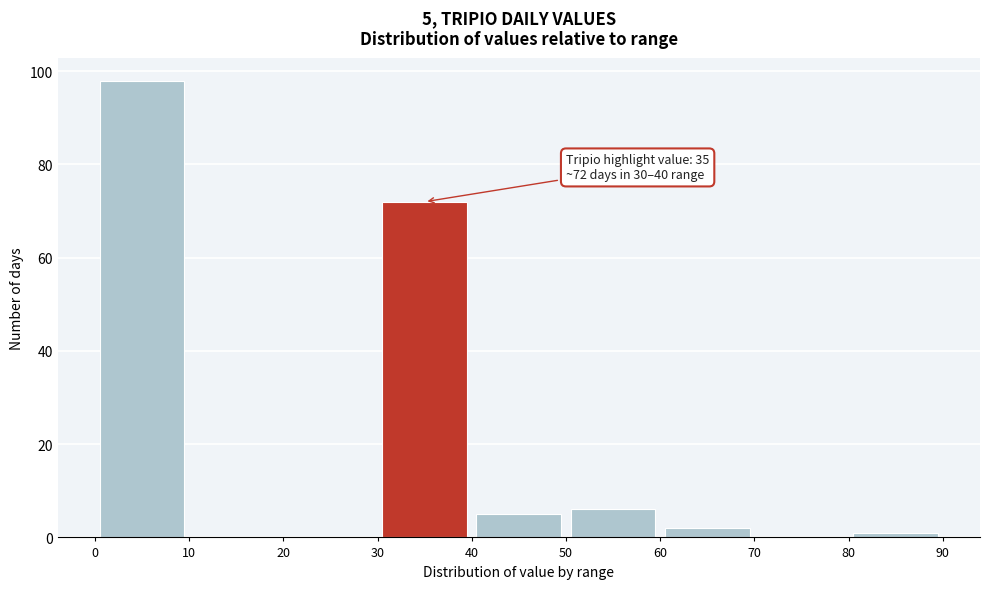

Which range on the x-axis has the tallest bar?

0 to 10